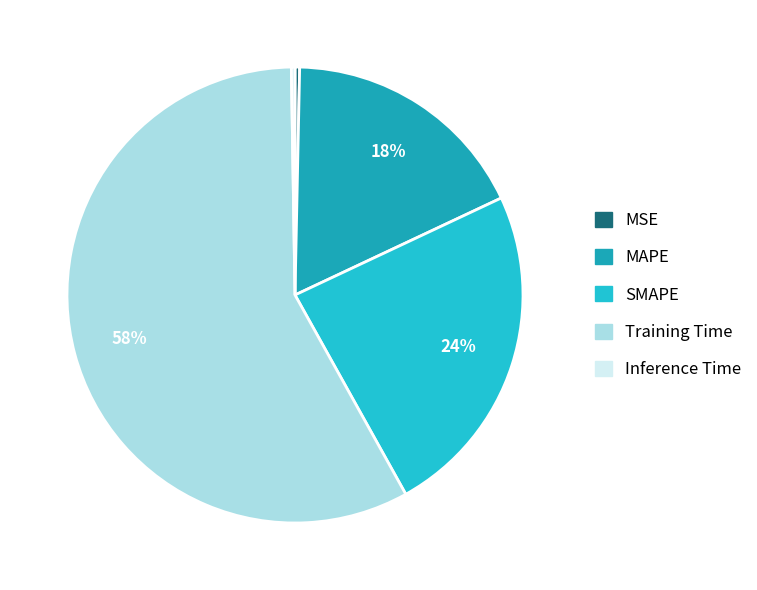

Rank the categories by value from highest to lowest.

Training Time, SMAPE, MAPE, MSE, Inference Time